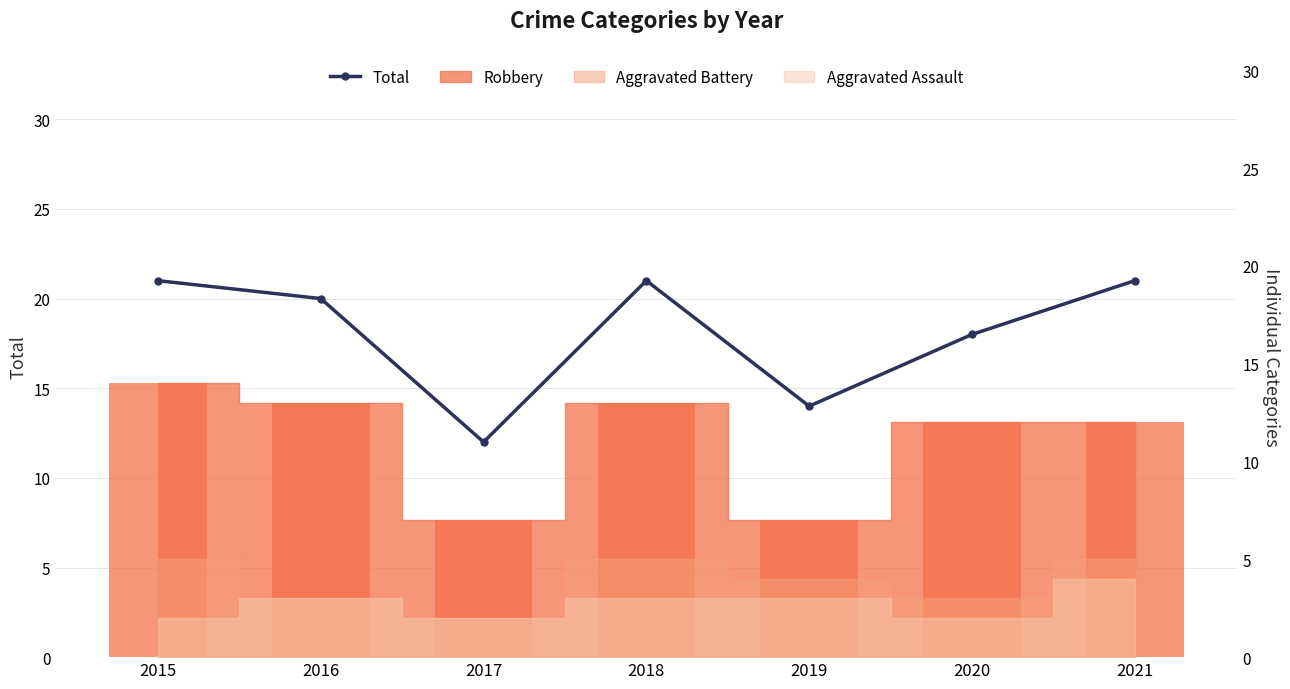

Which label corresponds to the largest value in the chart?

2015